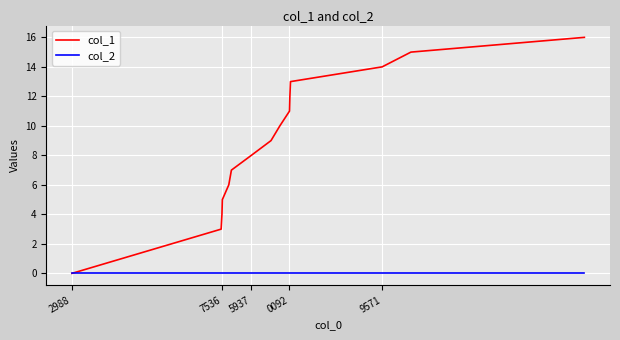

List the series in order of their peak value, lowest first.

col_2, col_1